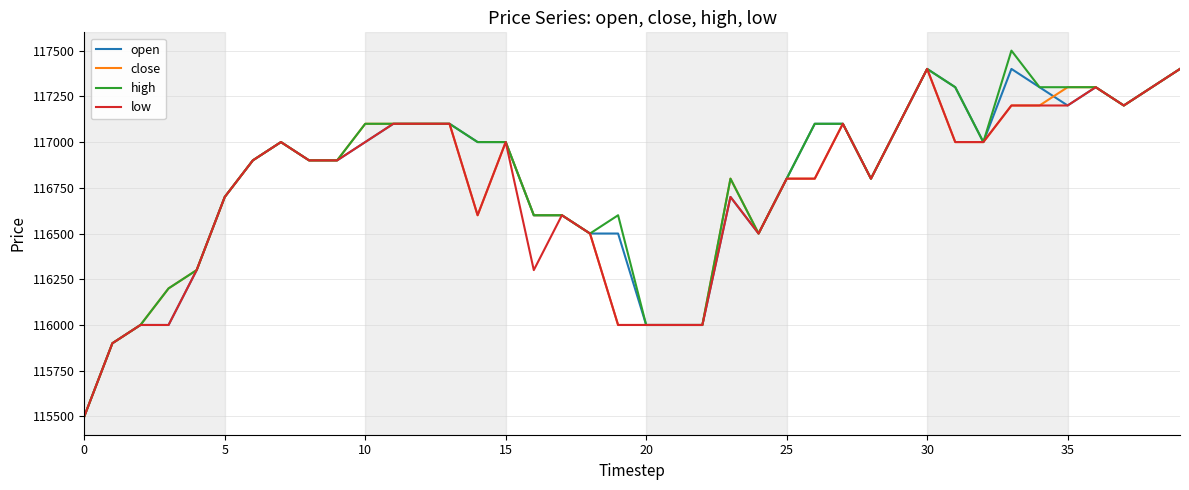

Which series has the widest spread of values?

high